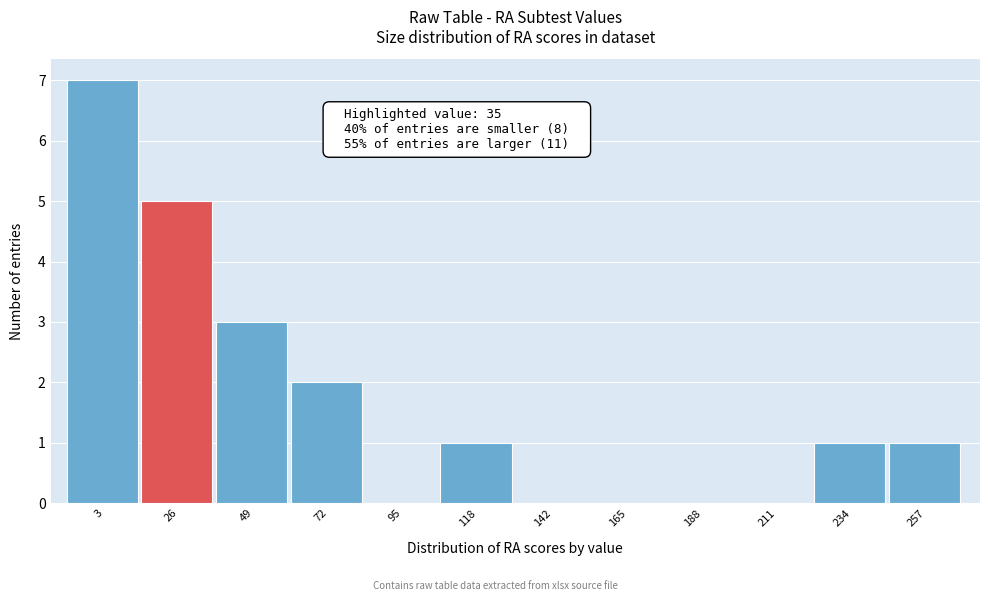

Reading left to right, list all the values displayed in this chart.

3=7	26=5	49=3	72=2	95=0	118=1	142=0	165=0	188=0	211=0	234=1	257=1